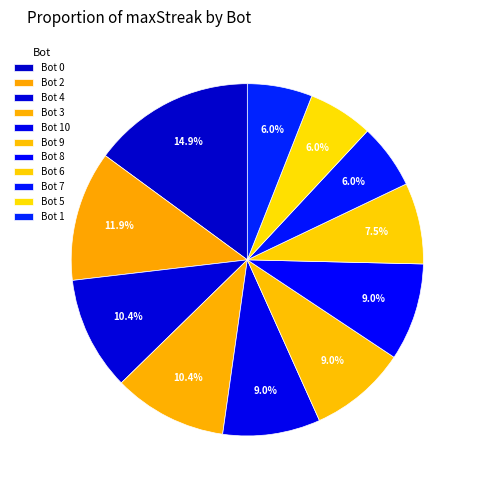

How many segments does this pie chart have?

11